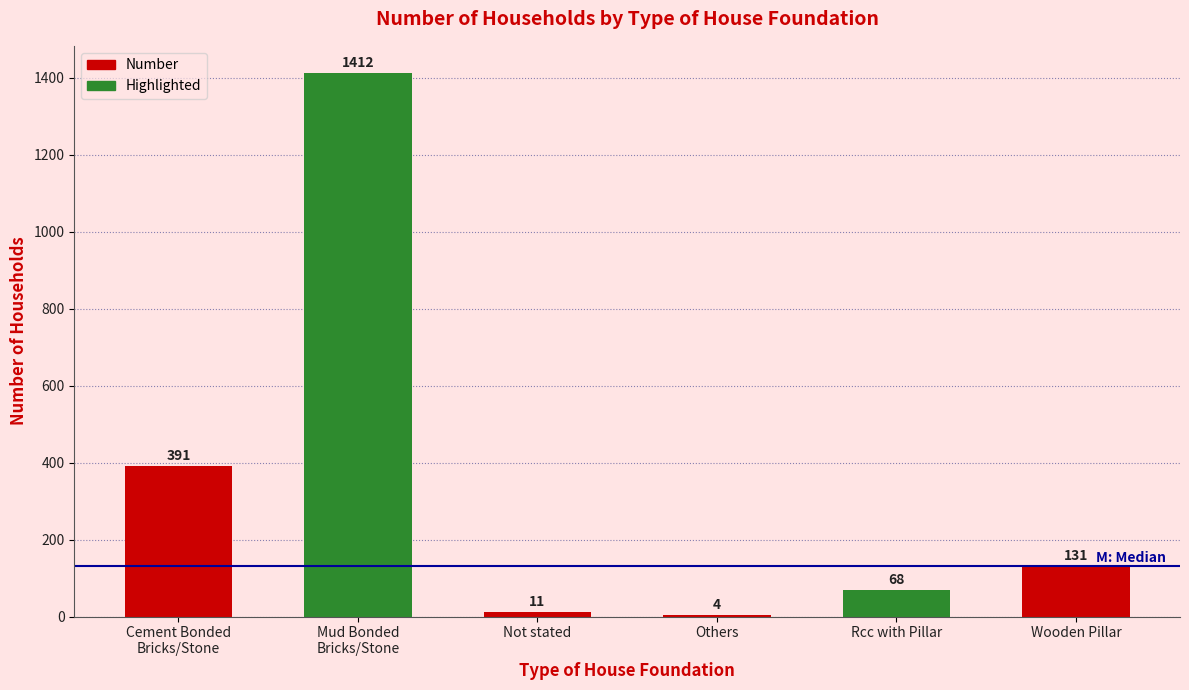

What is the average value?

336